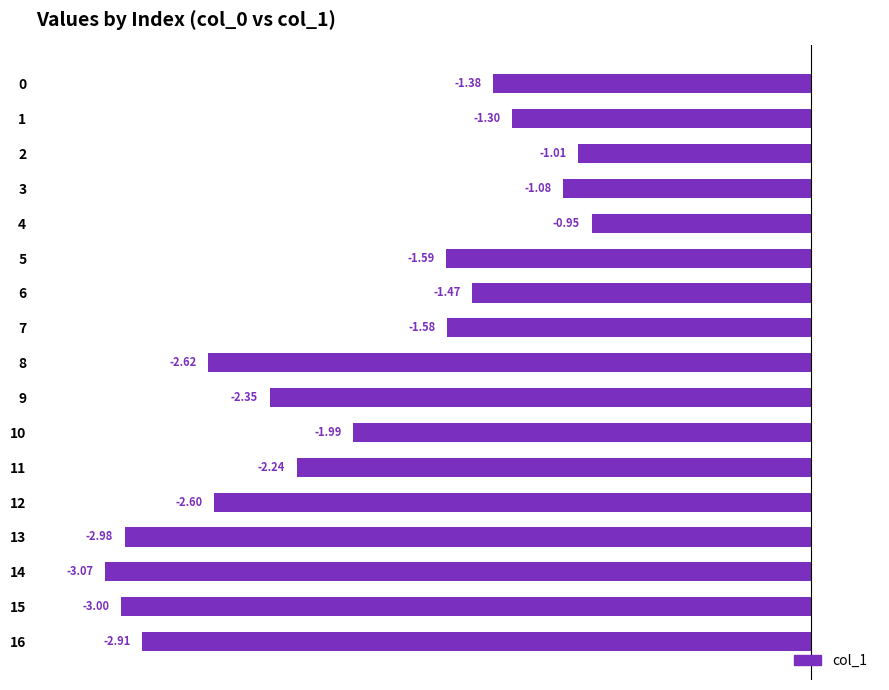

List the labels in order of value, smallest first.

14, 15, 13, 16, 8, 12, 9, 11, 10, 5, 7, 6, 0, 1, 3, 2, 4